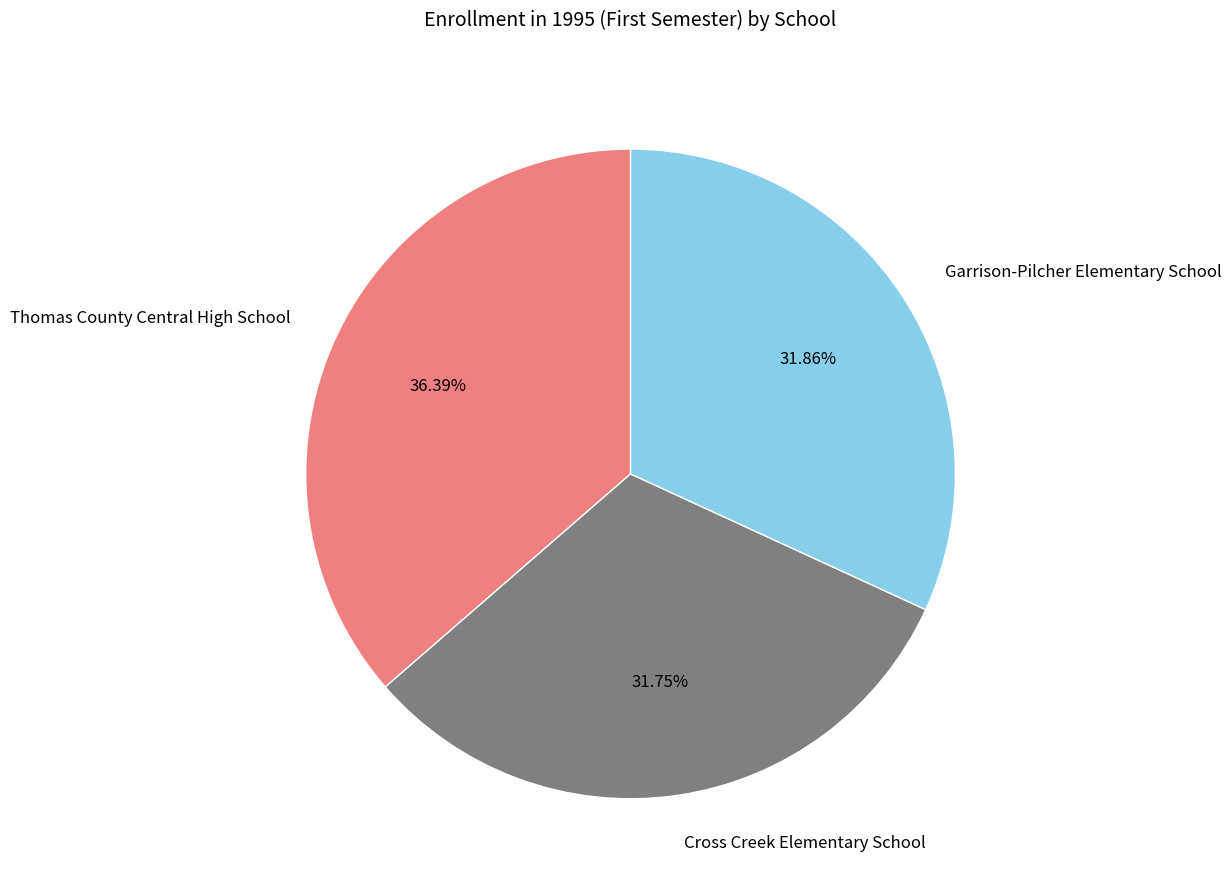

The Cross Creek Elementary School slice represents 32% of the pie. True or false?

True